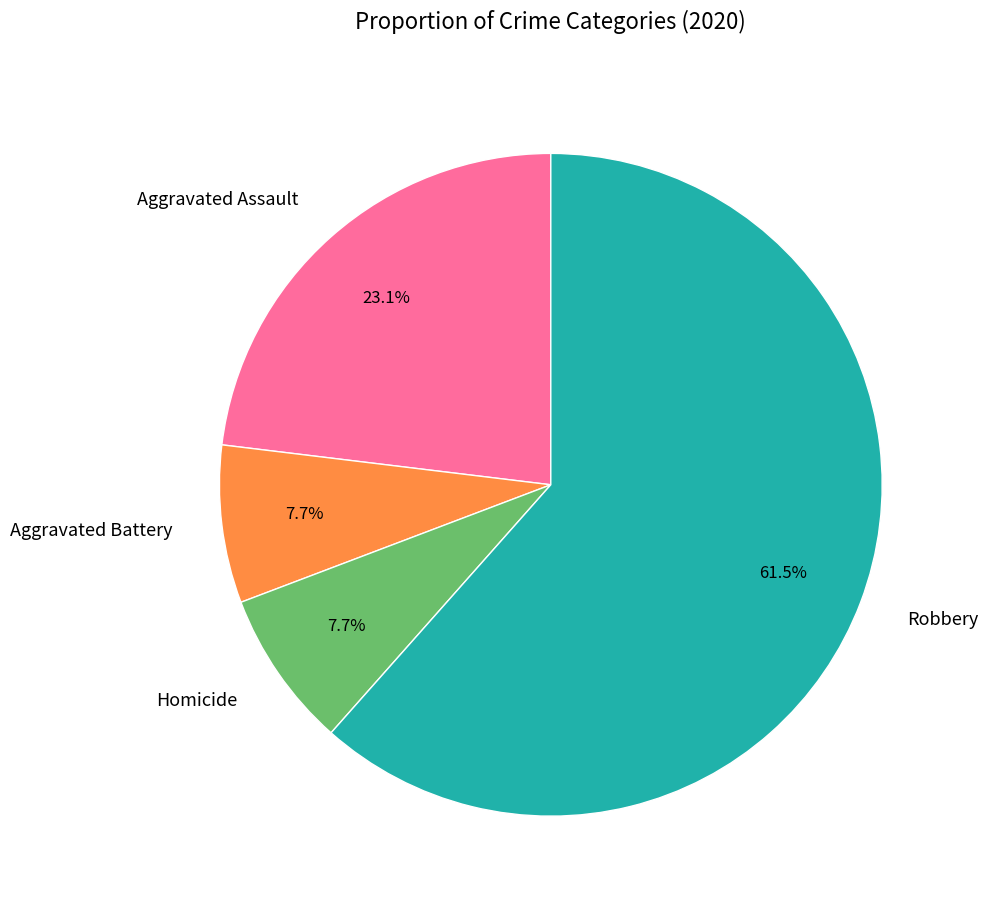

To the nearest percent, what percentage of the pie is Homicide?

8%